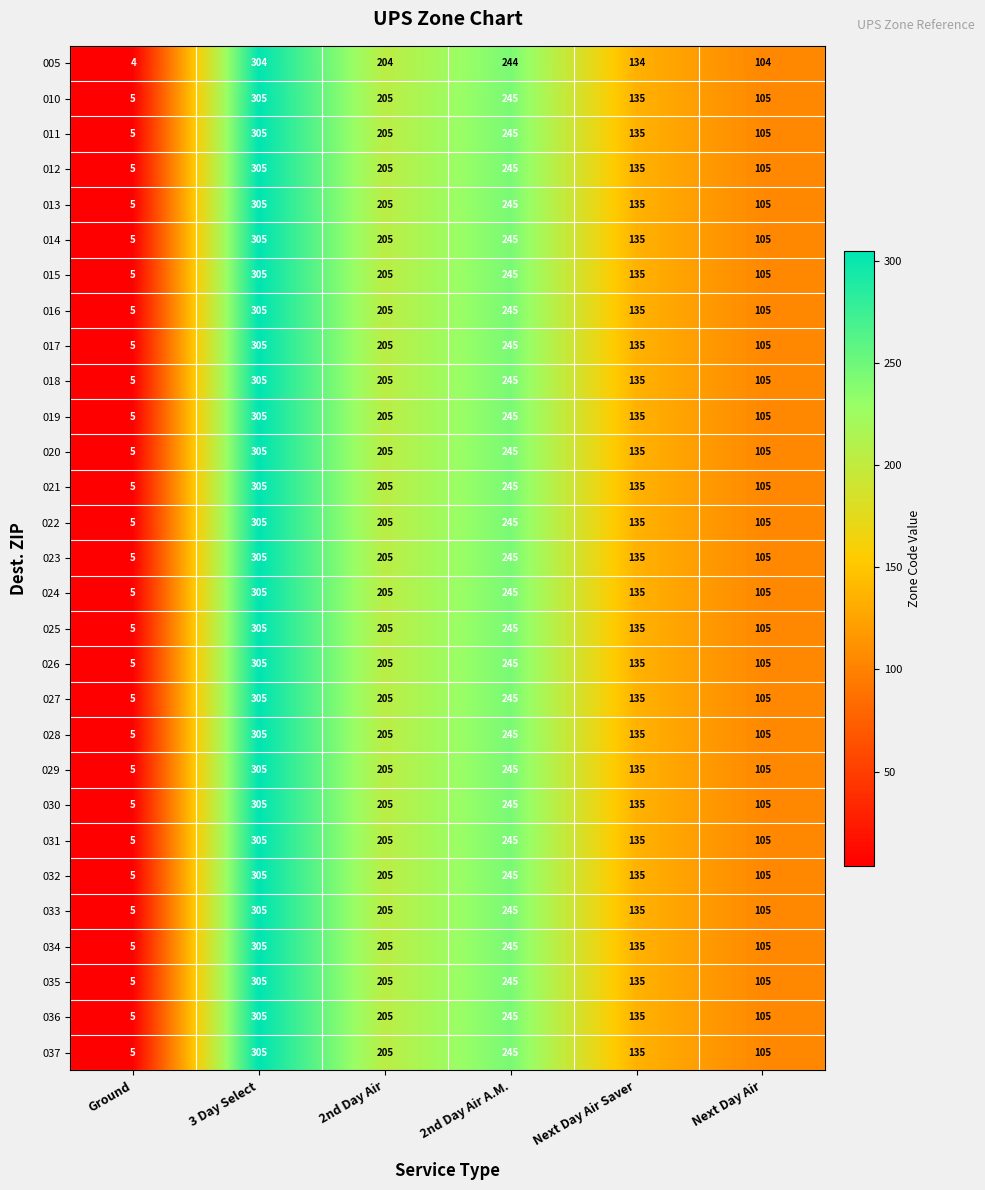

What is the difference between the maximum and second lowest values in the 022 series?

200